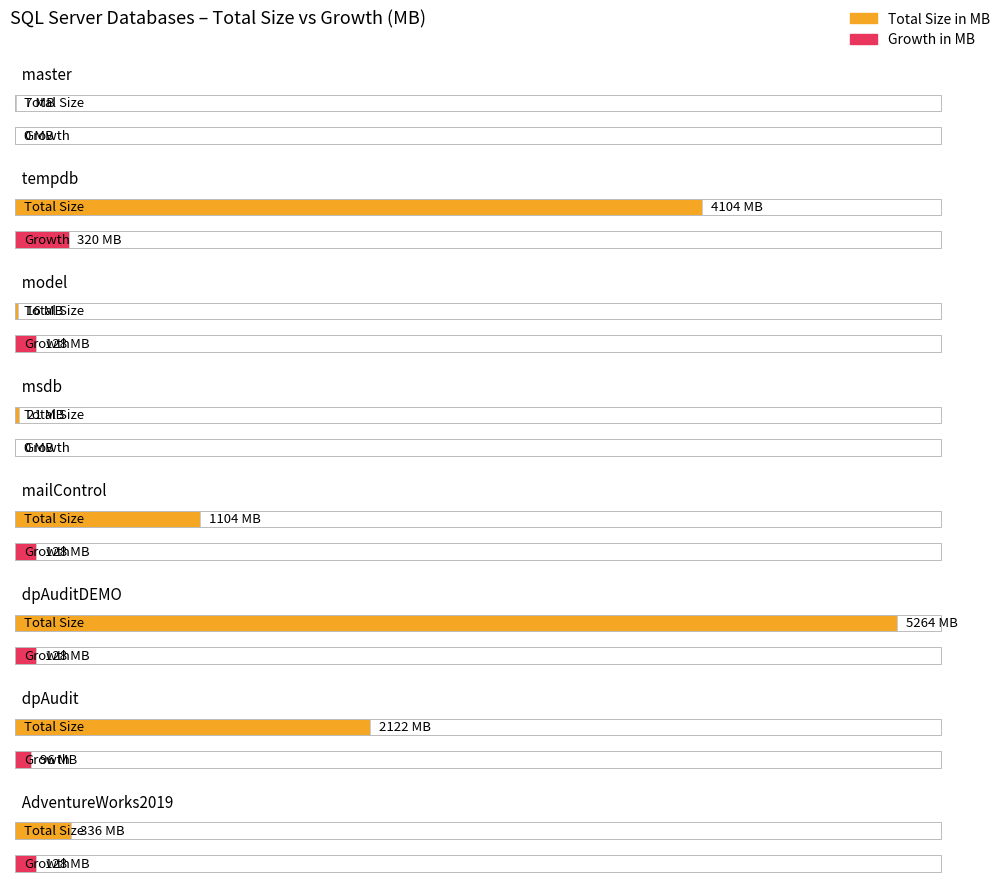

How many series are shown in this chart?

2